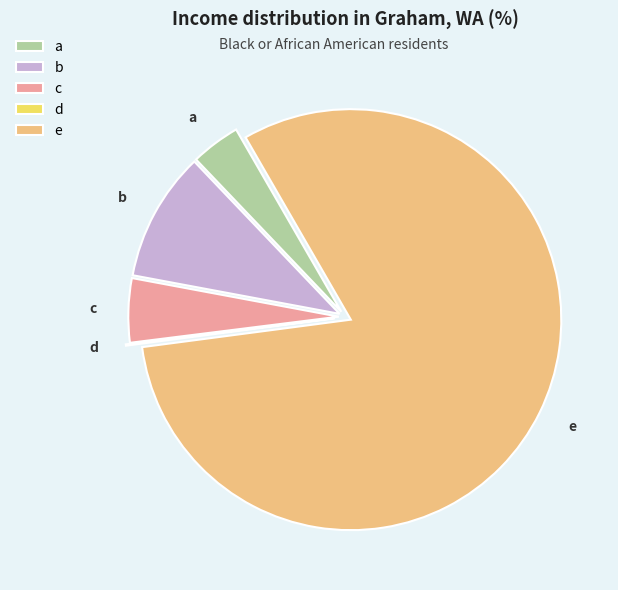

Is there any slice that represents more than half of the pie?

Yes